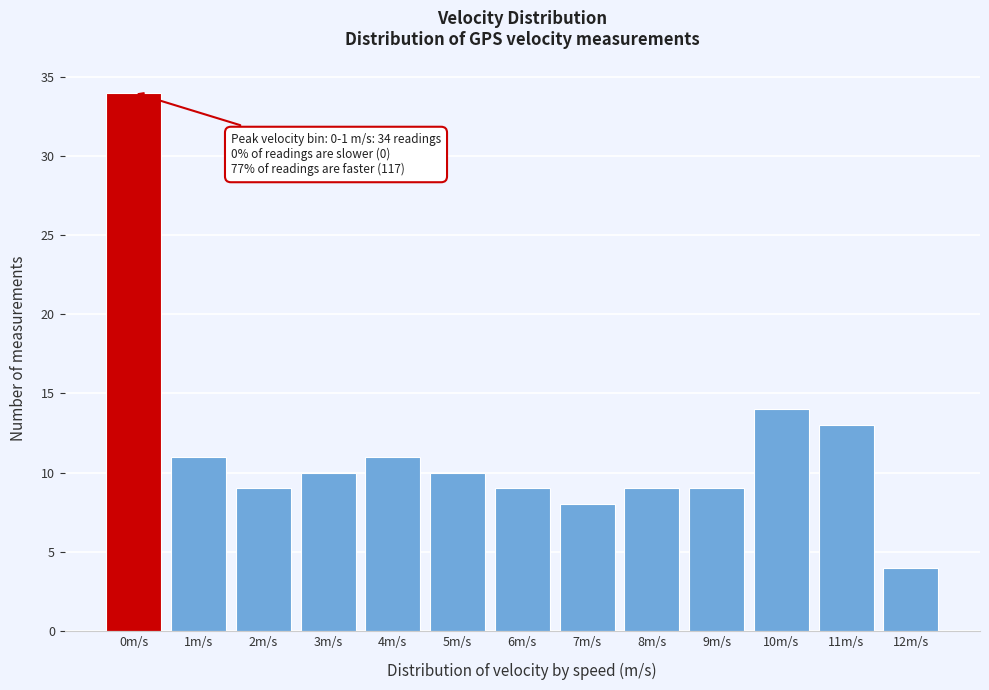

Reading right to left, list all the values displayed in this chart.

12m/s=4	11m/s=13	10m/s=14	9m/s=9	8m/s=9	7m/s=8	6m/s=9	5m/s=10	4m/s=11	3m/s=10	2m/s=9	1m/s=11	0m/s=34